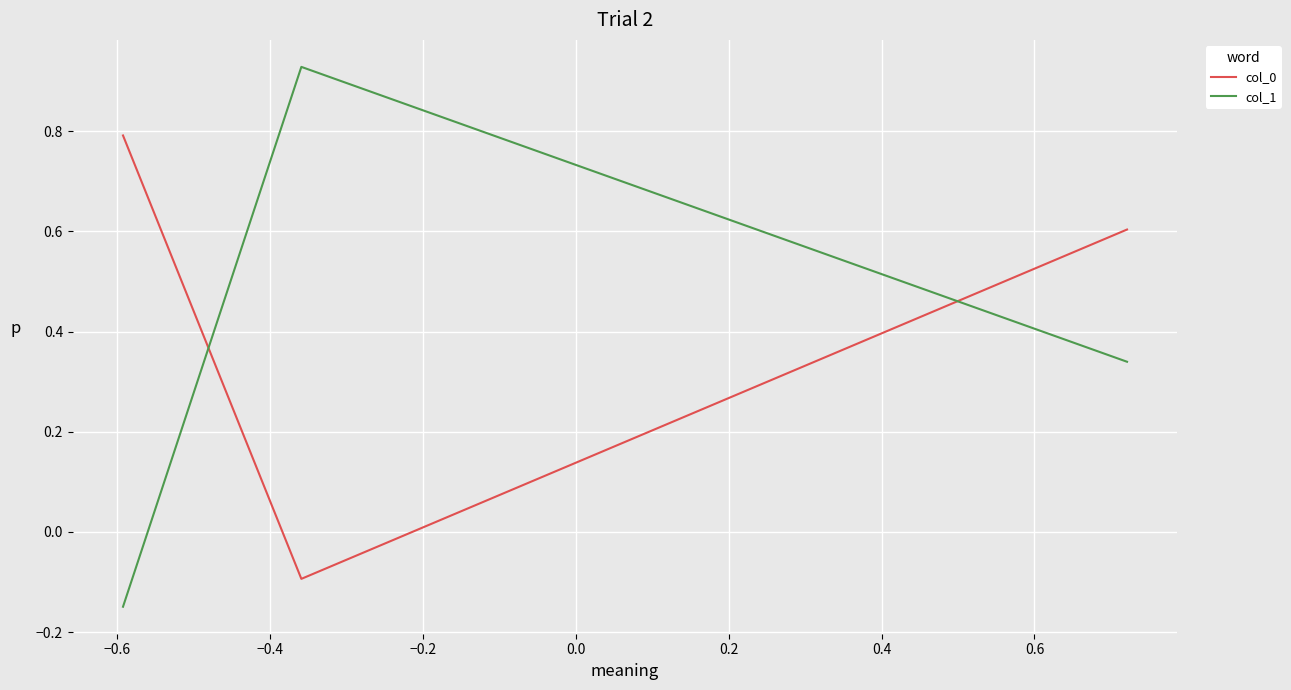

At how many categories does at least one series exceed 0?

3